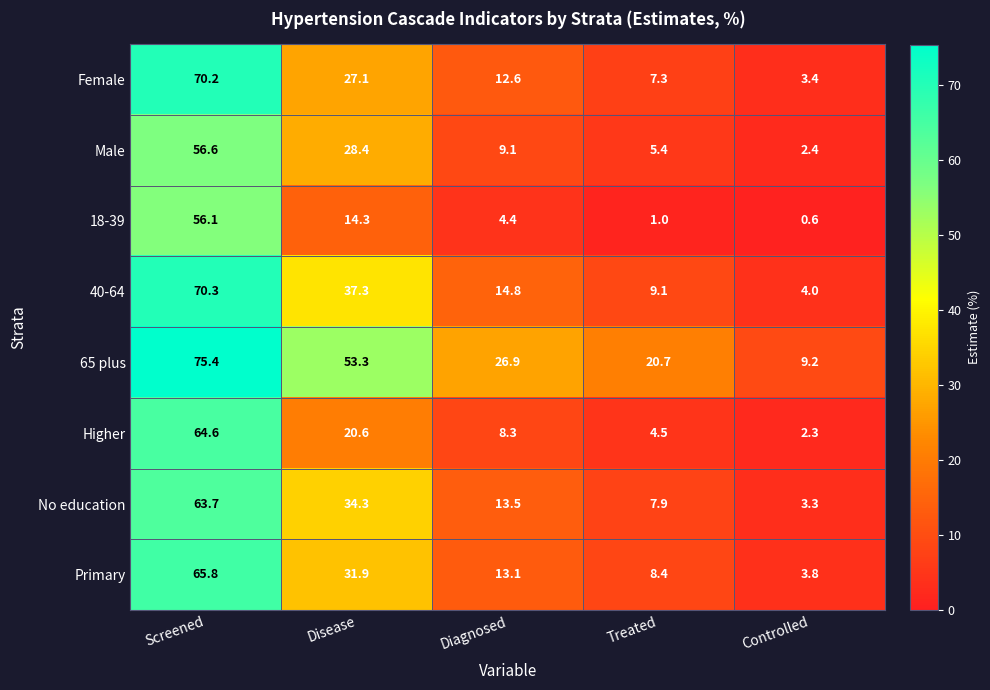

What is the sum of all 18-39 values?

76.4